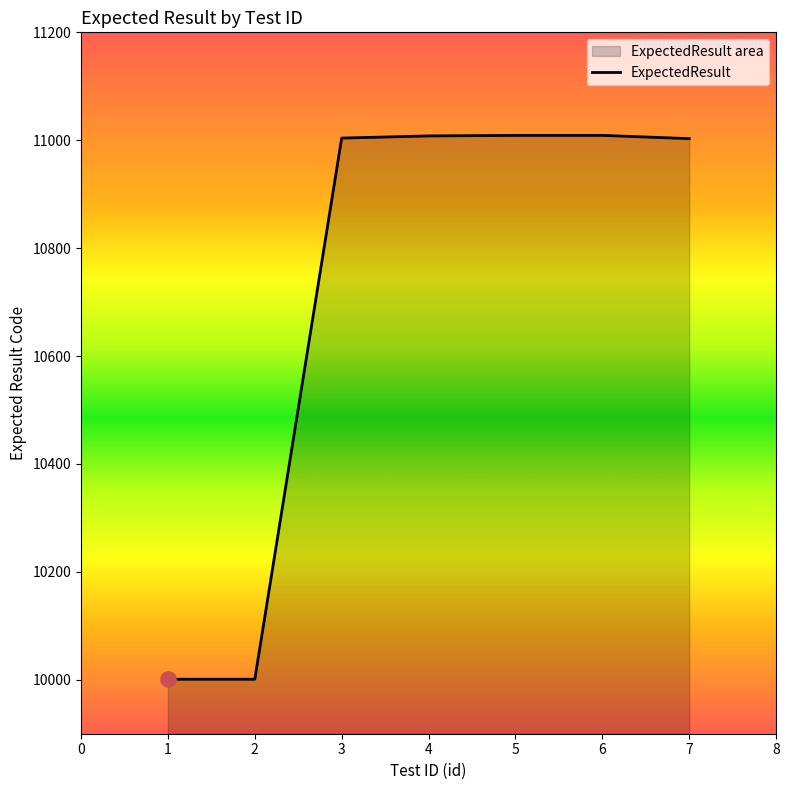

What is the ratio of the value at 3 to the value at 7?

1.0